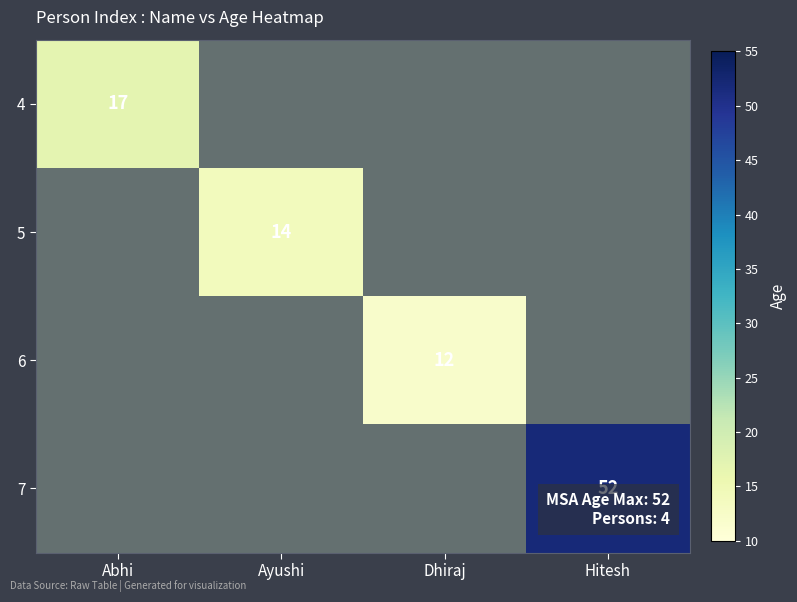

At how many categories does at least one series exceed 37?

1